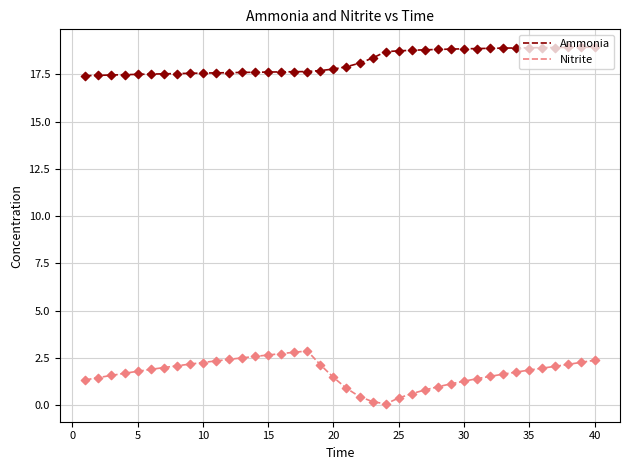

Which series has the largest range (max minus min)?

Nitrite